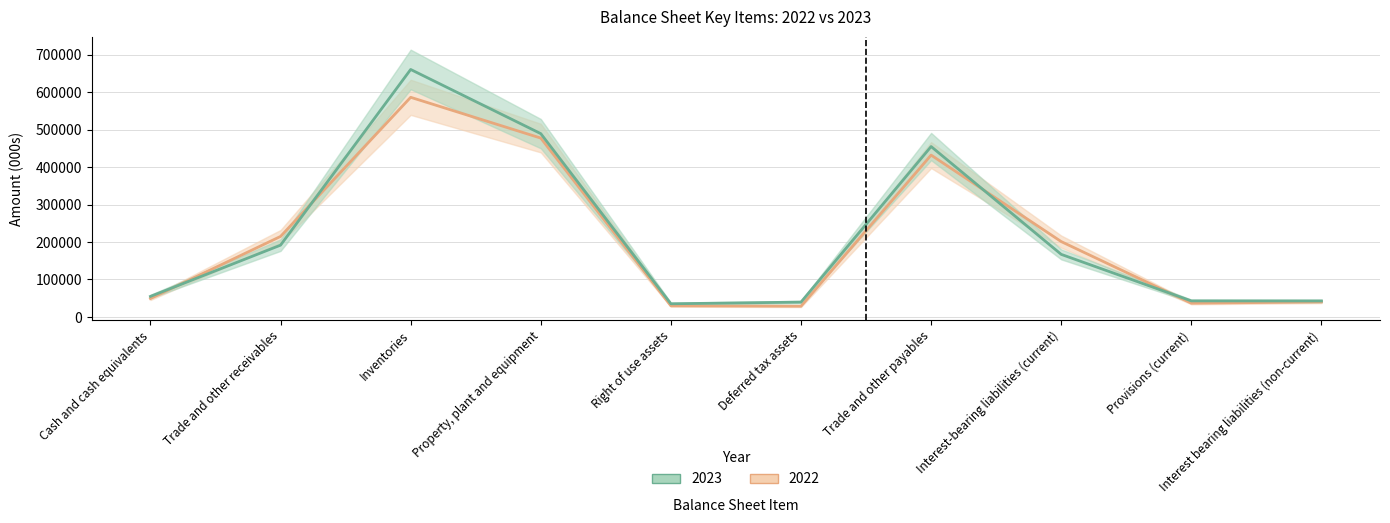

What is the minimum value for 2023?

35167